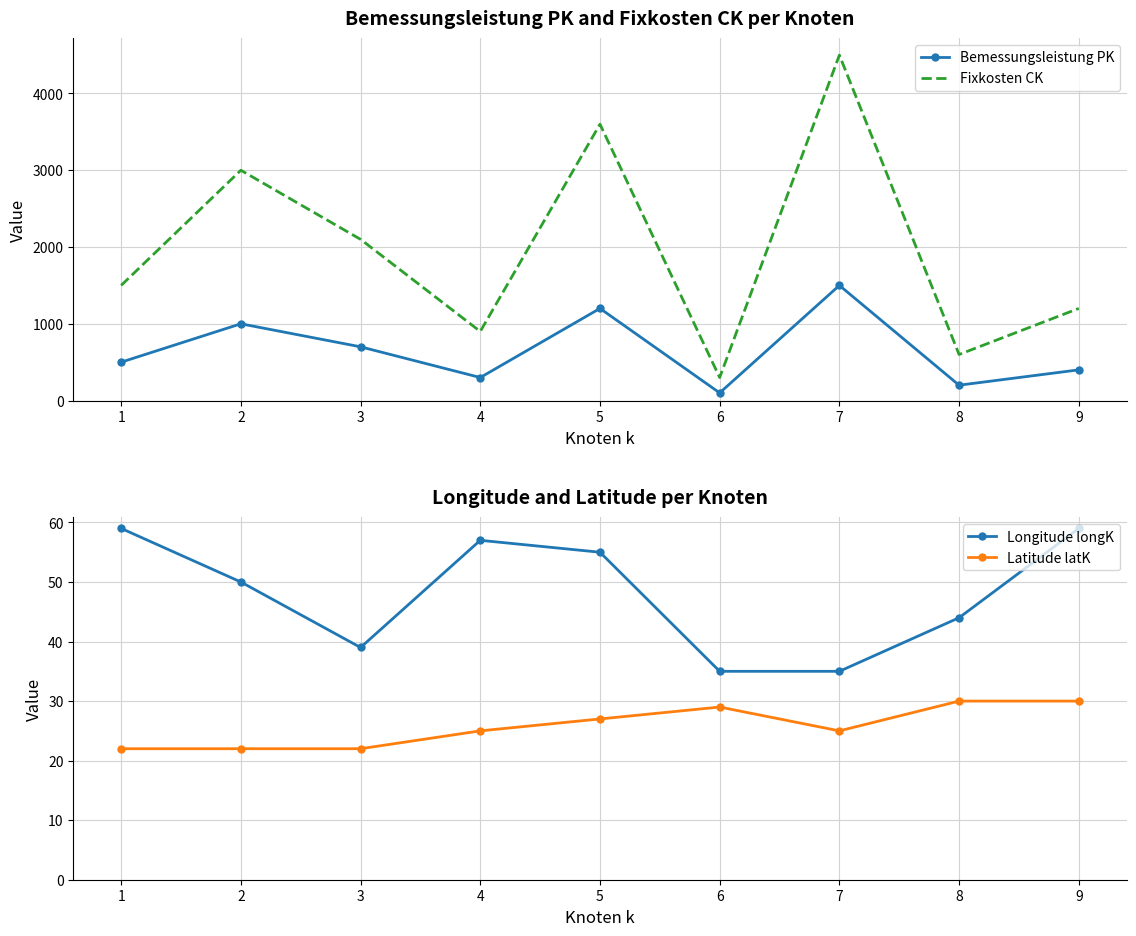

What is the average value of the Latitude latK series?

26